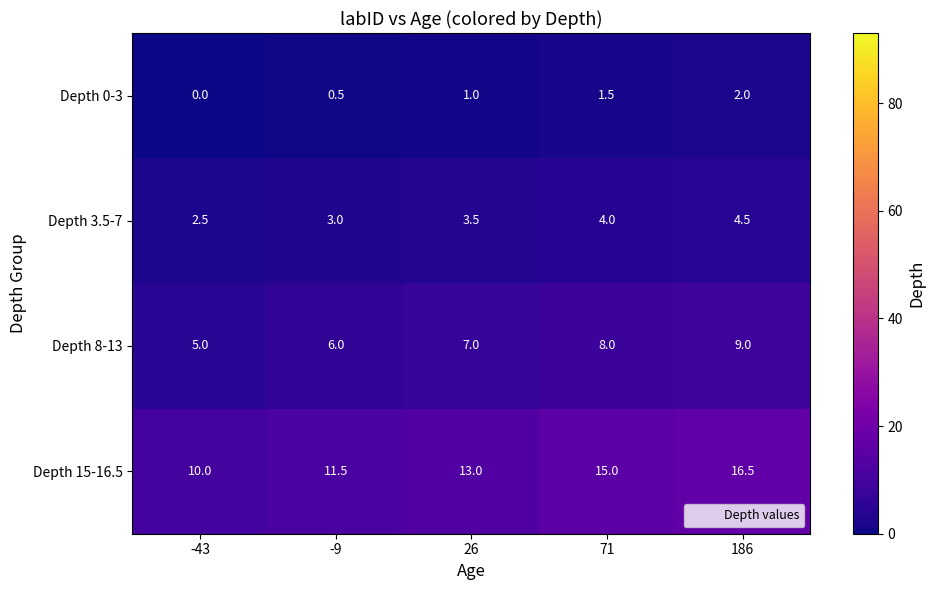

At how many categories does at least one series exceed 2?

5